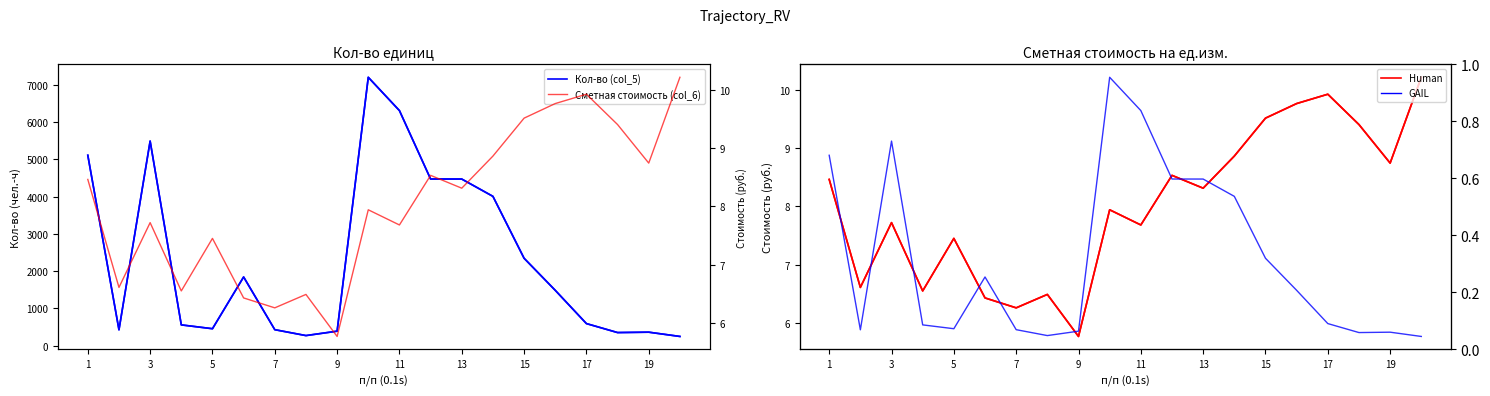

How many values in the Кол-во (col_5) series exceed 1484?

10